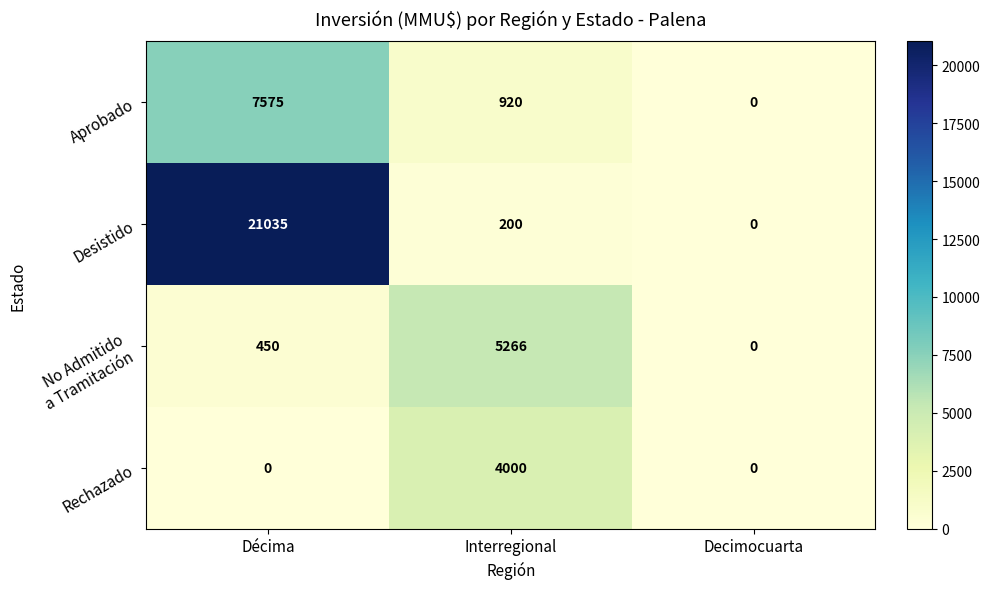

Where is Desistido nearest to the value 10517?

Interregional